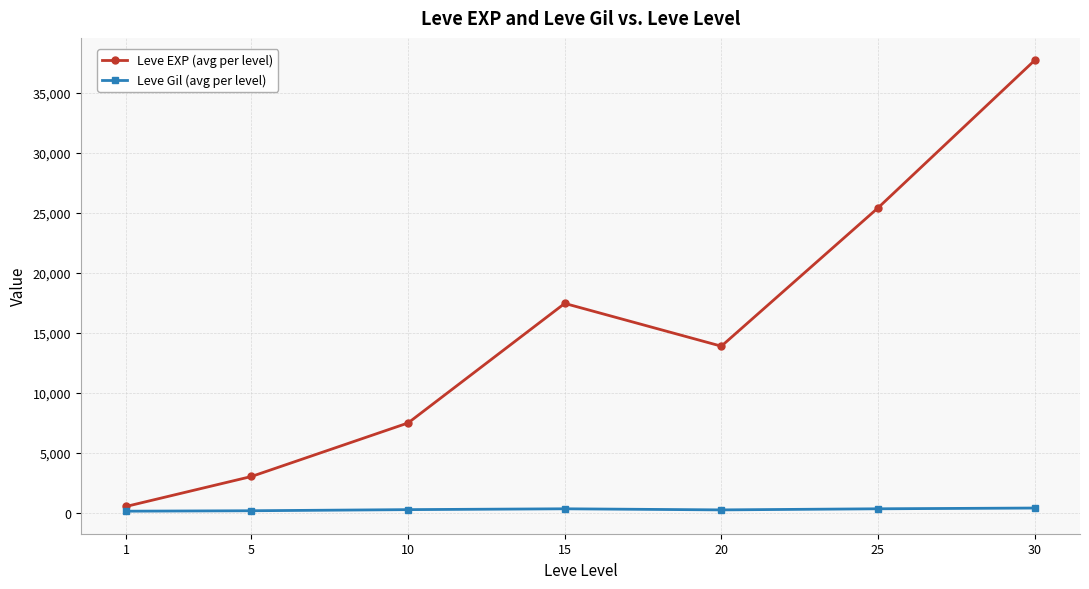

True or false: Leve EXP (avg per level) and Leve Gil (avg per level) cross at least once.

False